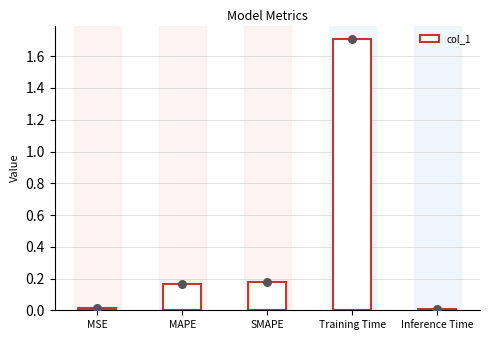

What is the change in value from MSE to SMAPE?

+0.2